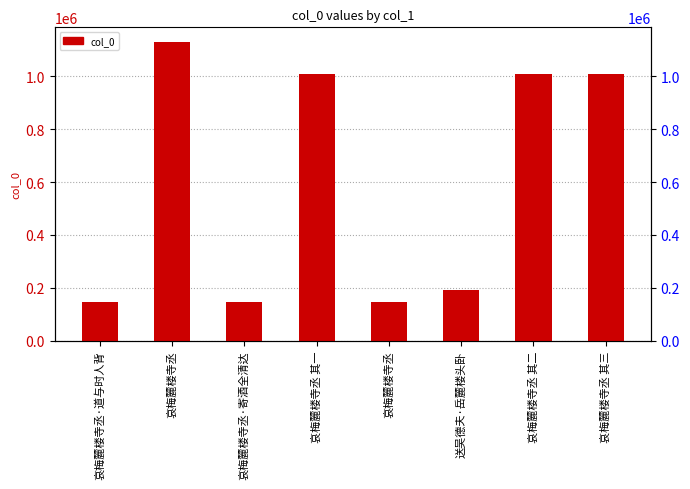

Read the value at 送吴德夫·岳麓楼头卧.

191917